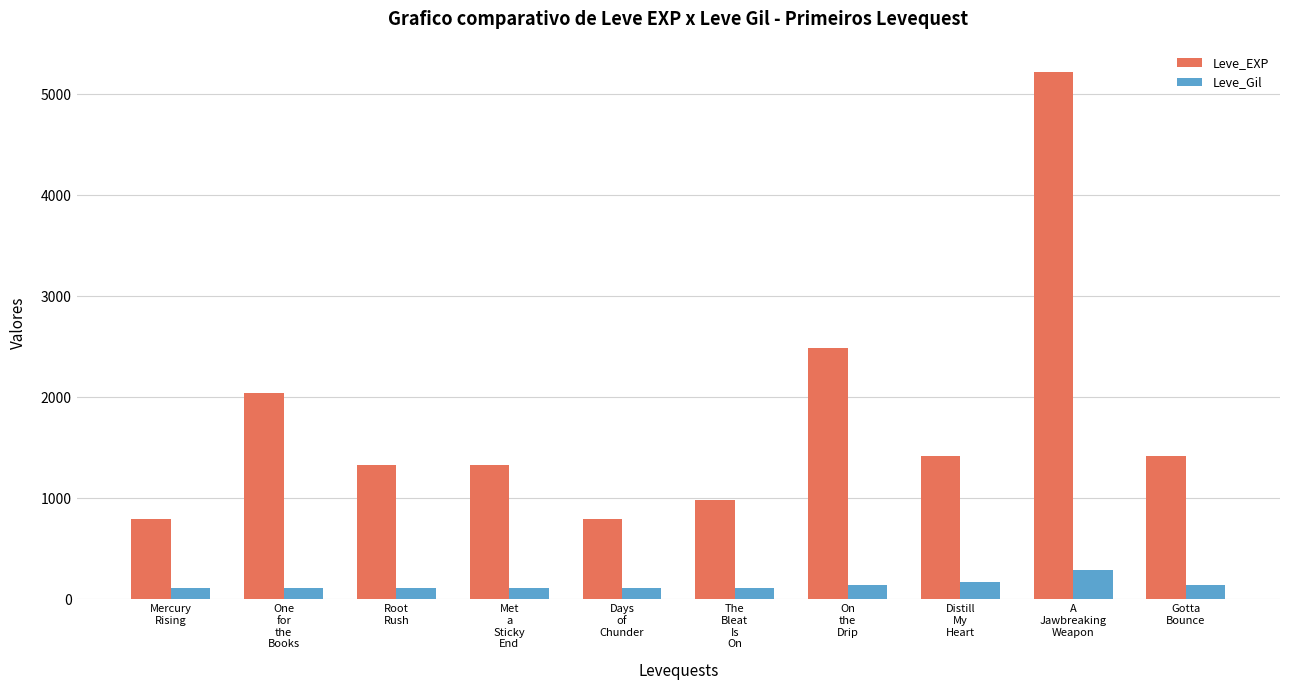

What is the label of the 3rd bar from the left?

Root
Rush